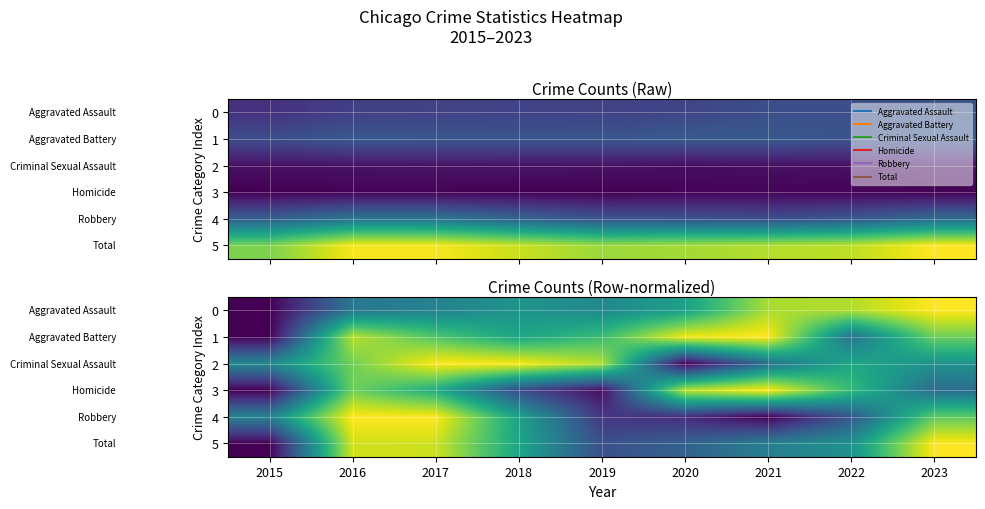

What is the greatest value displayed?

1.0